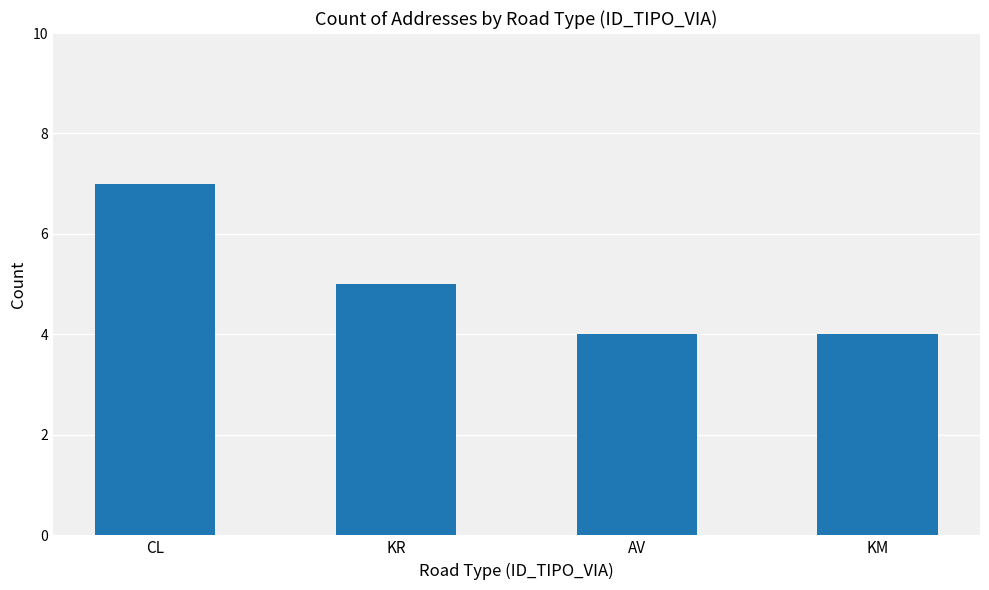

True or false: the data shows 4 at AV.

True